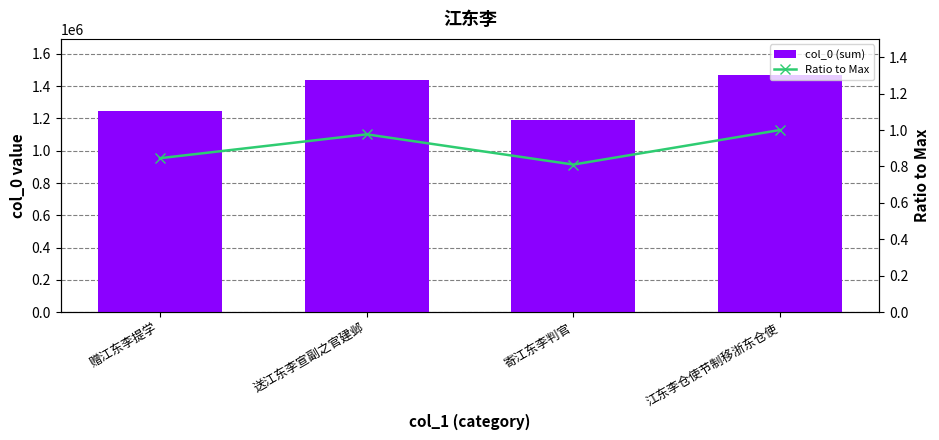

Count the Ratio to Max values in the range 0 to 1.

4